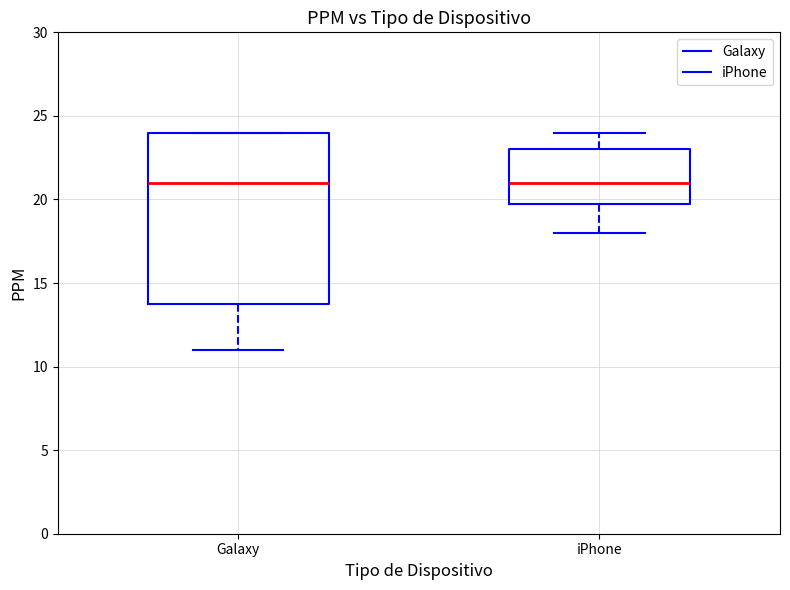

Reading left to right, transcribe this box plot: for each box, give where its median line is, the range the box spans, and where its two whiskers end, as read against the y-axis. The values are not printed on the chart, so give them approximately, as read against the axis.

Galaxy: median 21, box 14 to 24, whiskers 11 to 24
iPhone: median 21, box 20 to 23, whiskers 18 to 24